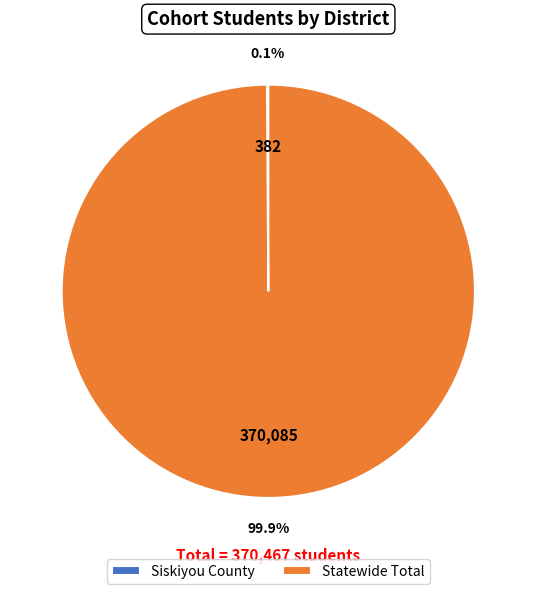

What is the majority slice?

Statewide Total